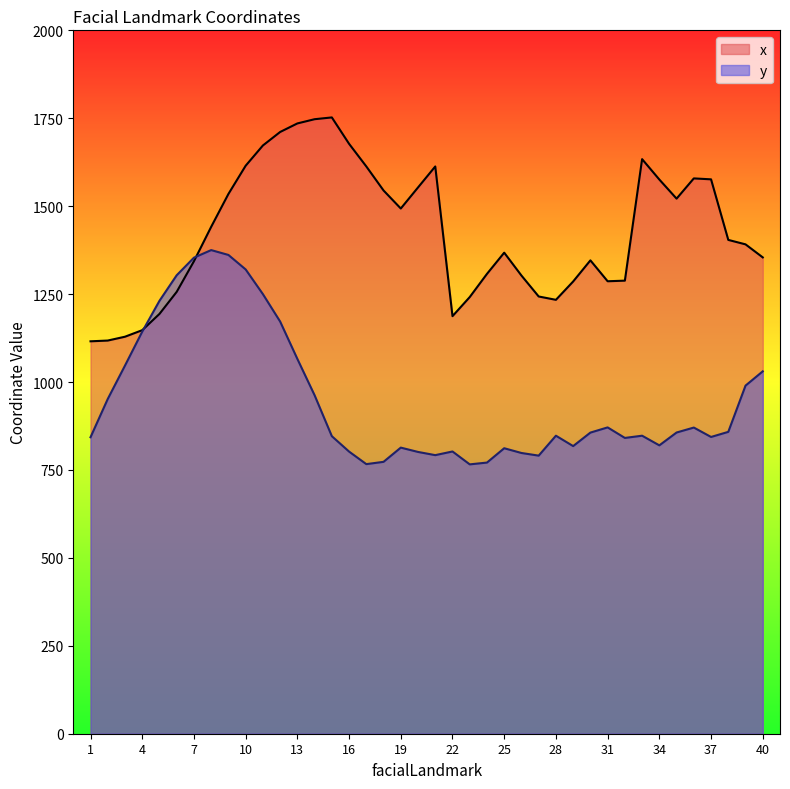

Does the chart have visible grid lines?

No